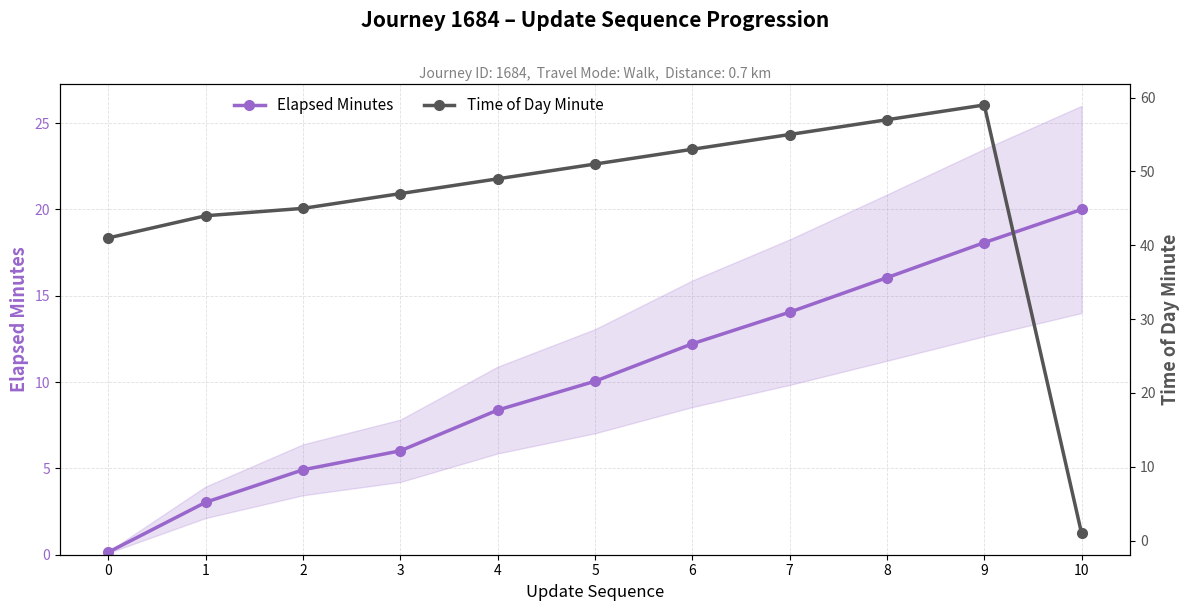

How many lines are shown in the chart?

2